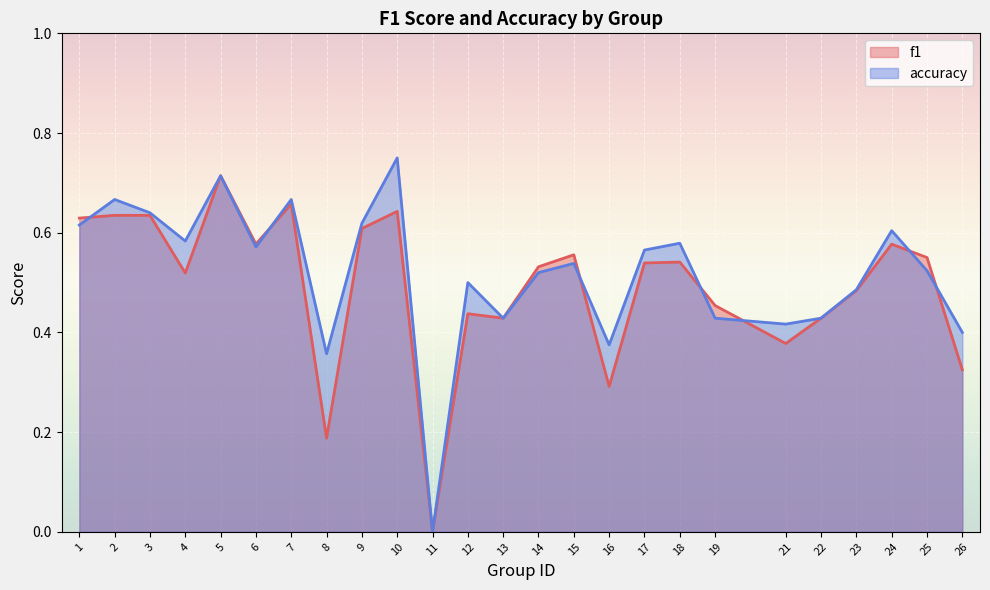

What is the difference between the maximum and minimum values in the f1 series?

0.7